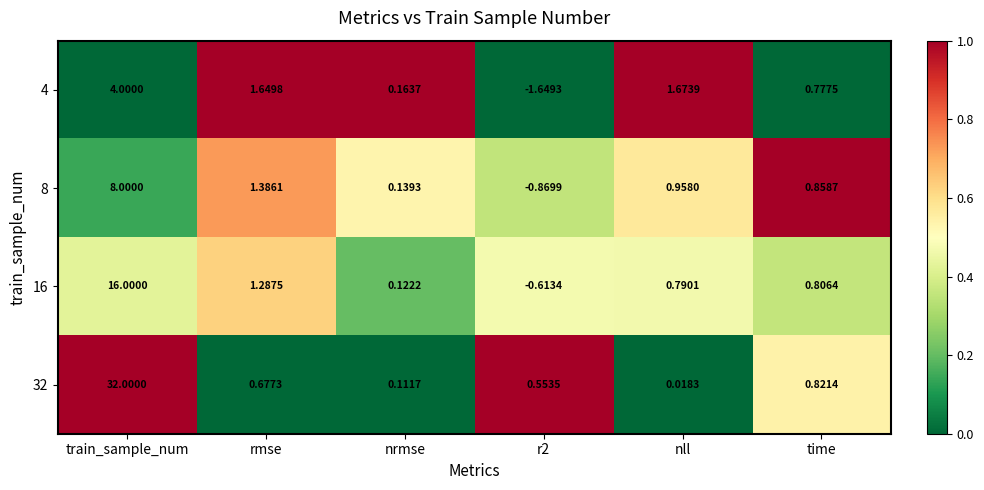

Which category has the highest value across all series?

train_sample_num